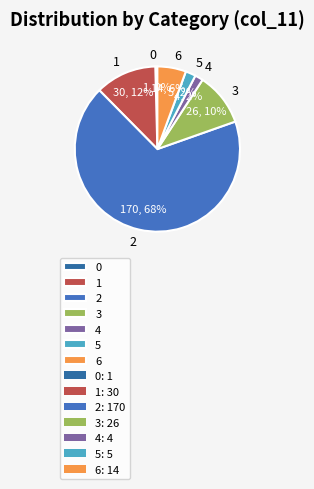

Is there any slice that represents more than half of the pie?

Yes